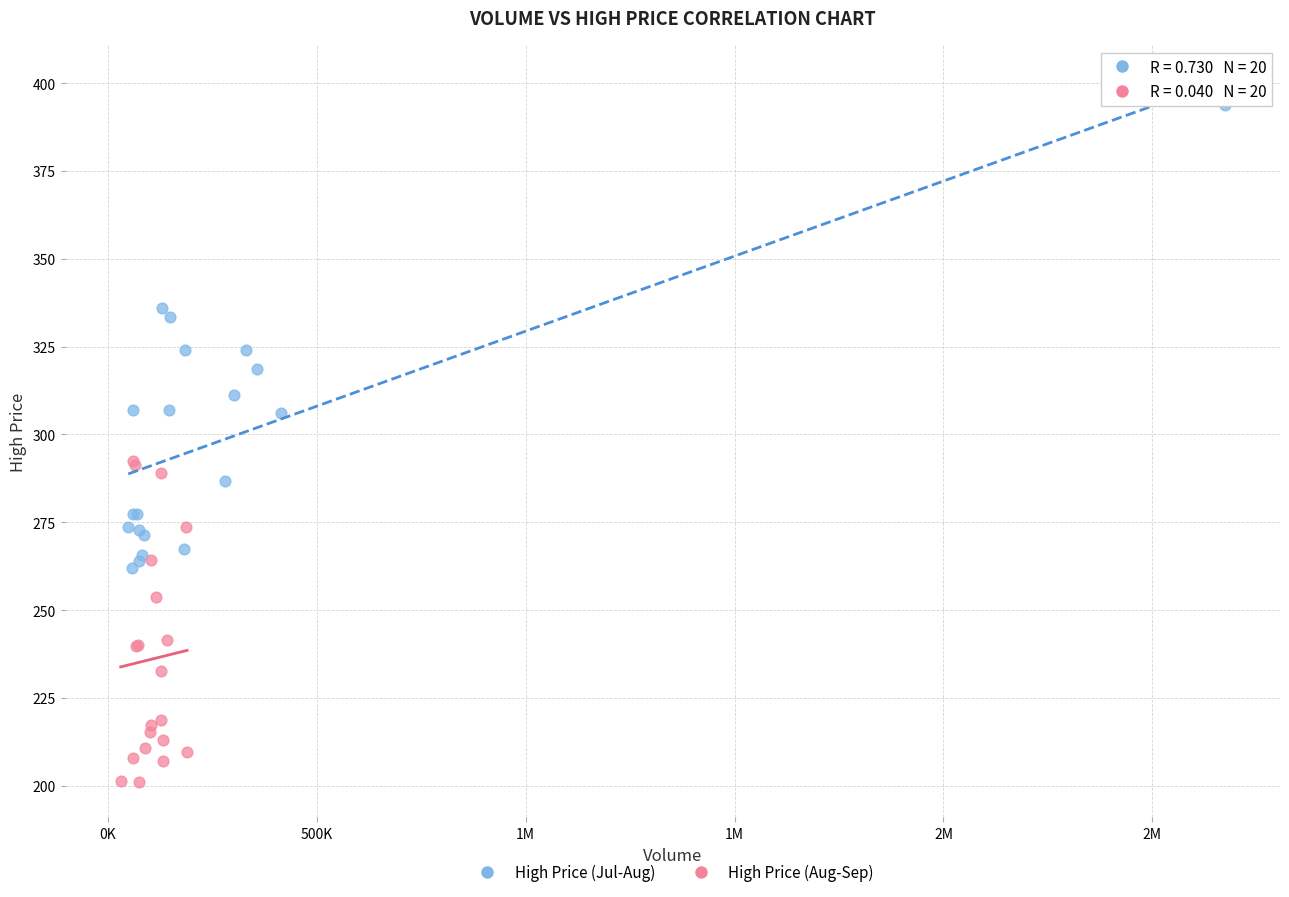

What are all the series names shown in the legend?

High Price (Jul-Aug), High Price (Aug-Sep)